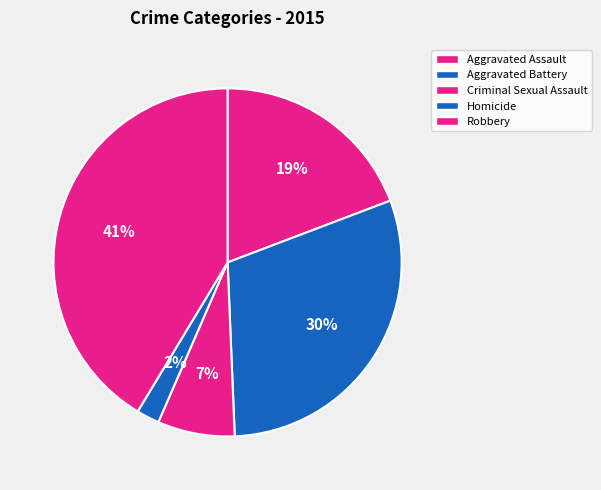

What is the smallest slice in the pie chart?

Homicide